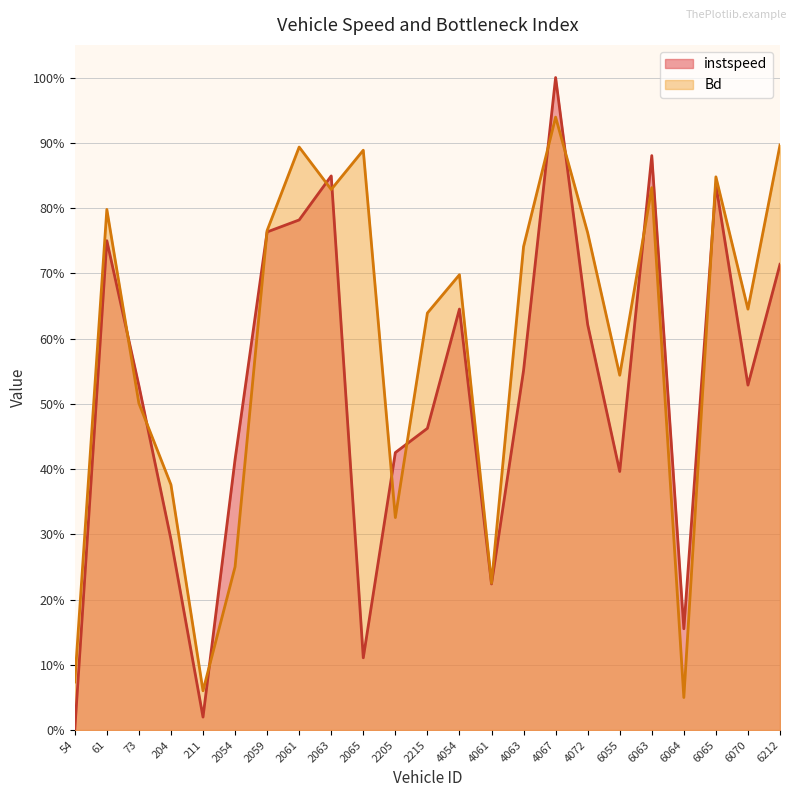

The instspeed series shows 0.6 at 4063. True or false?

True